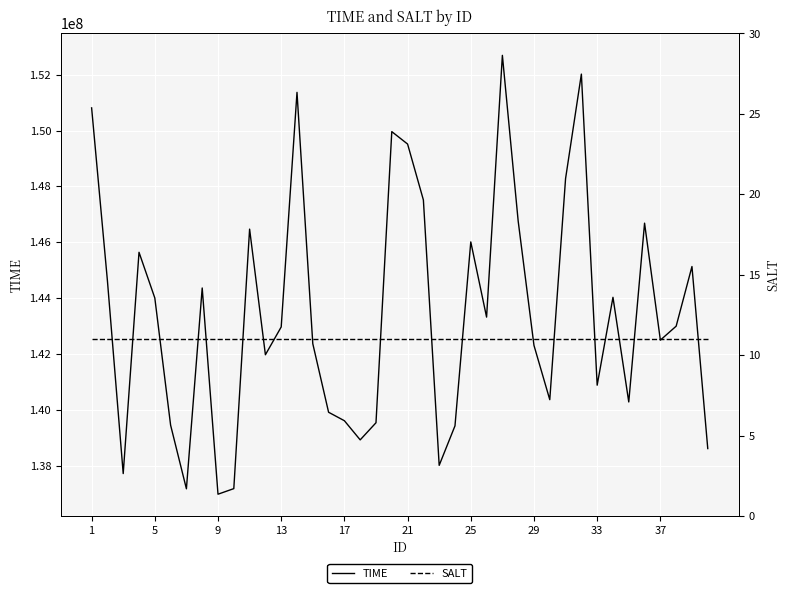

What are all the series names shown in the legend?

TIME, SALT